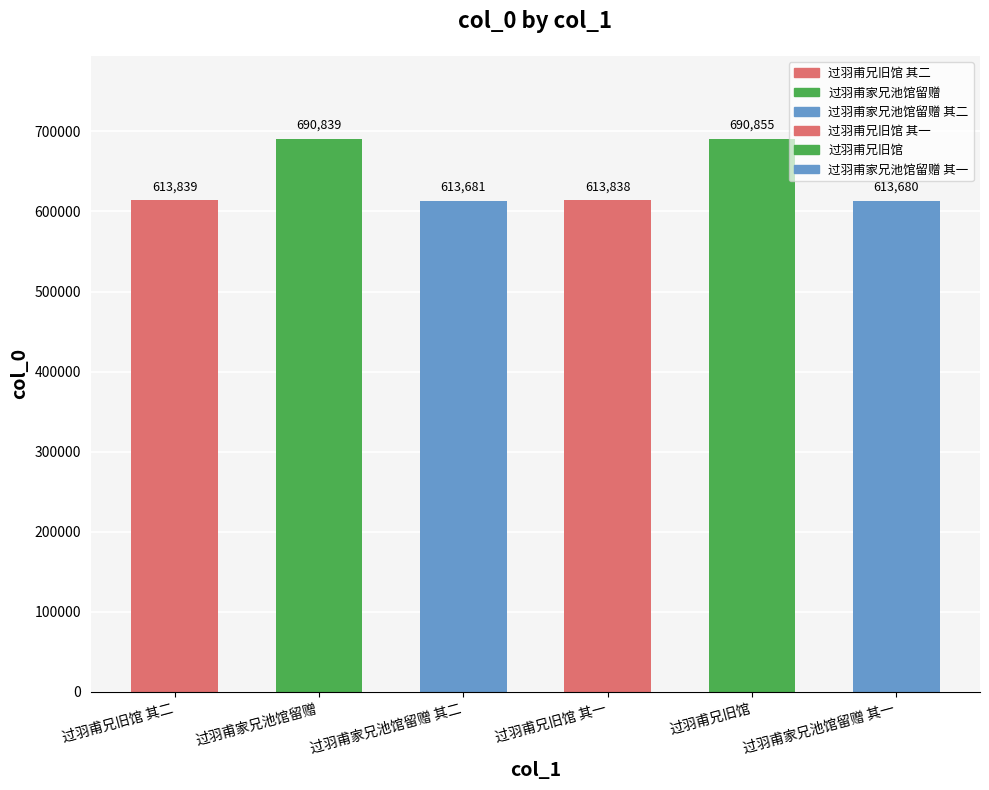

At which label is the value closest to 652267?

过羽甫兄旧馆 其二